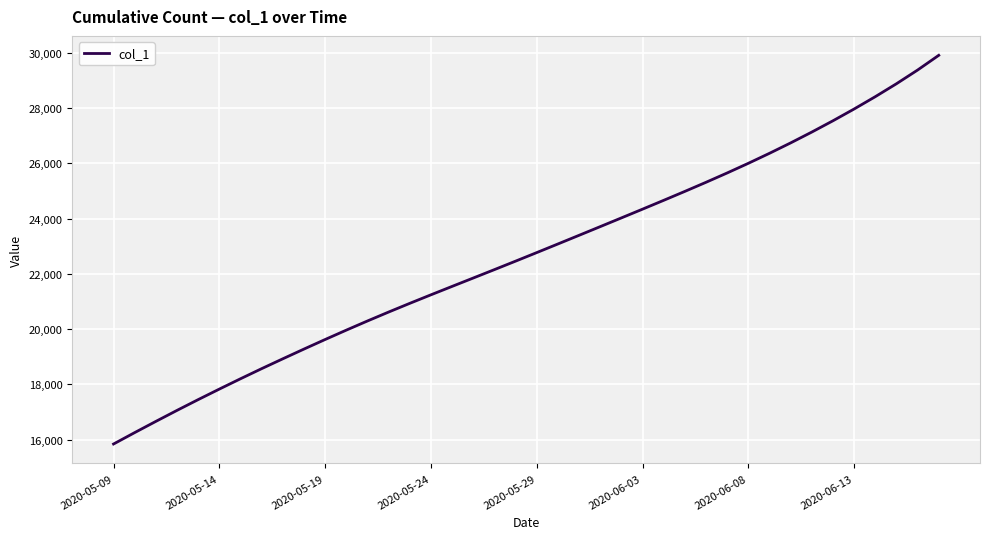

What is the minimum value shown in the chart?

15842.6